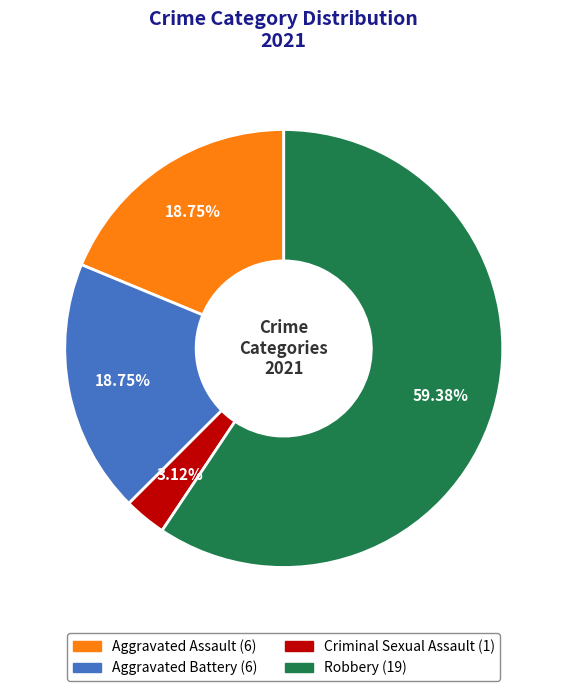

Between Robbery and Aggravated Battery, which is larger?

Robbery